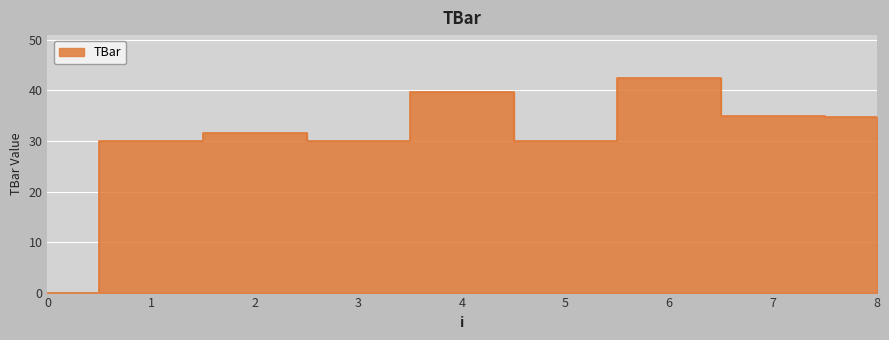

Where is the data nearest to the value 21?

1